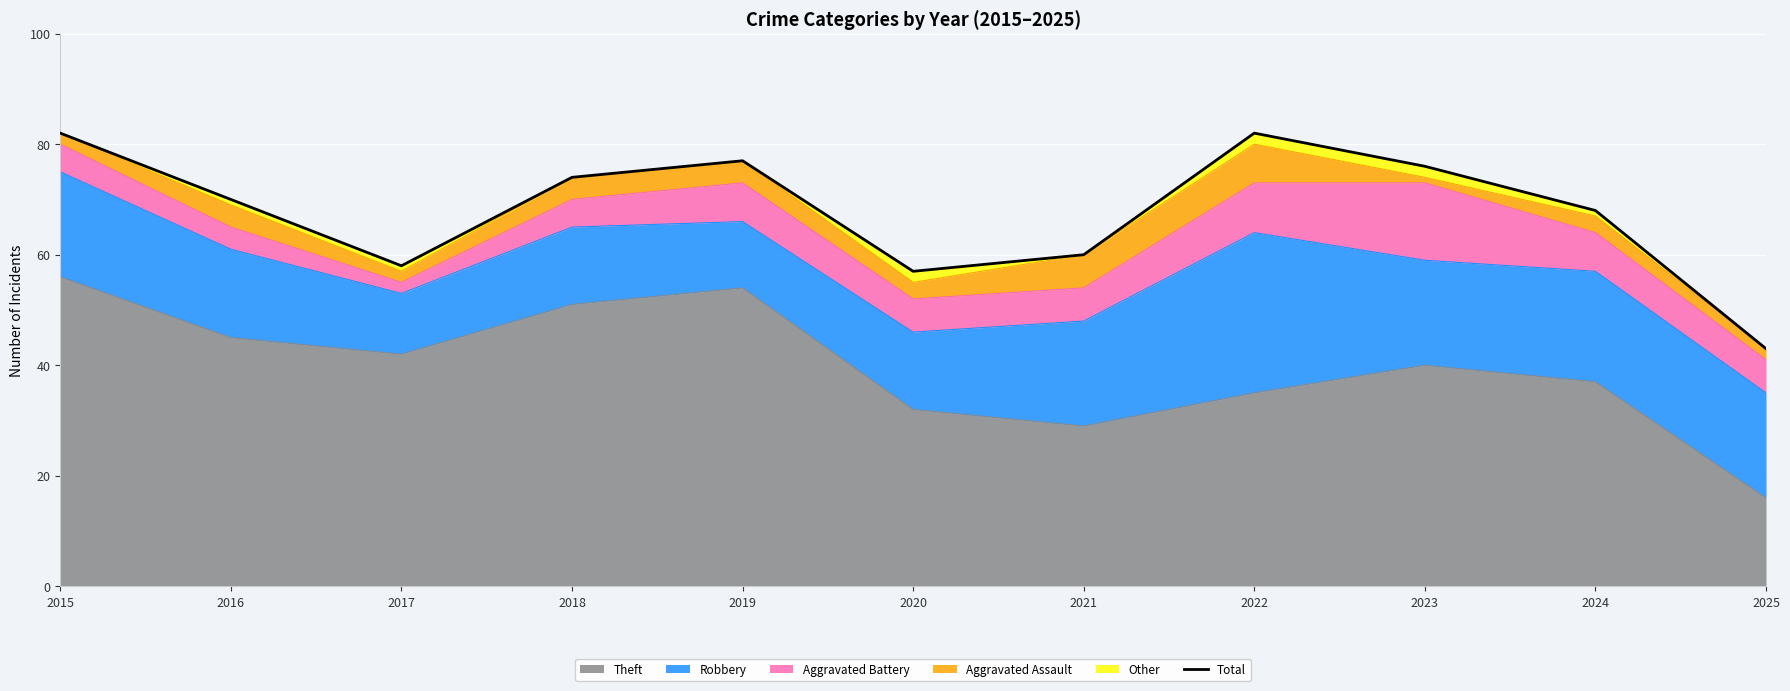

How many lines are shown in the chart?

1